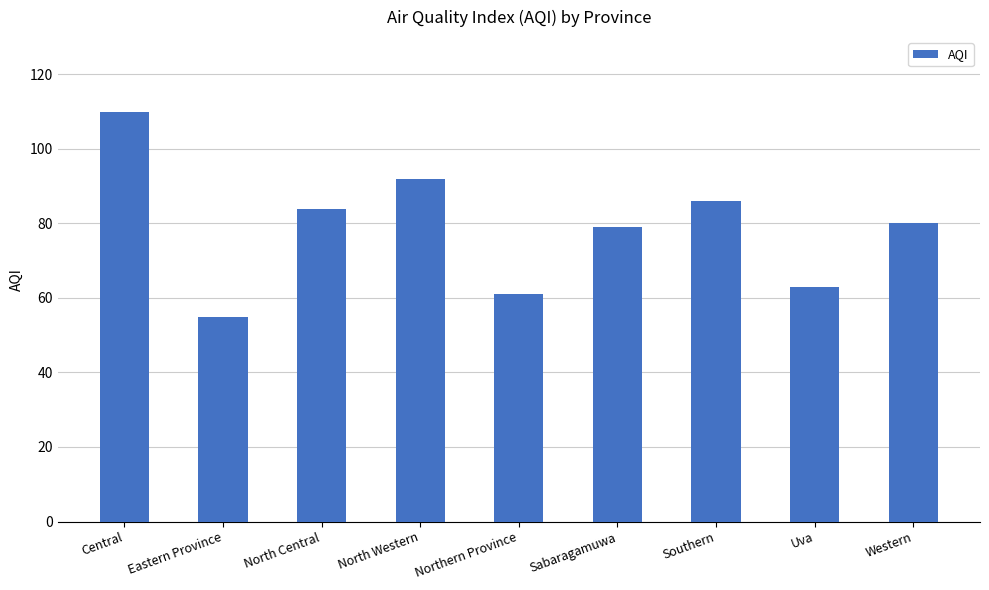

Reading right to left, transcribe all the data shown in this chart.

80	63	86	79	61	92	84	55	110